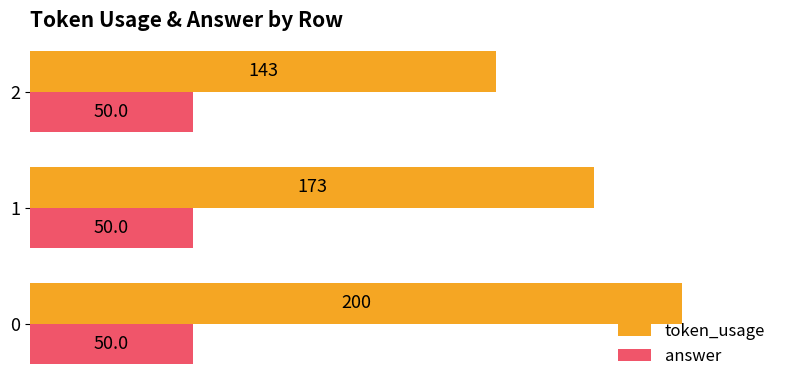

What is the average value of the token_usage series?

172